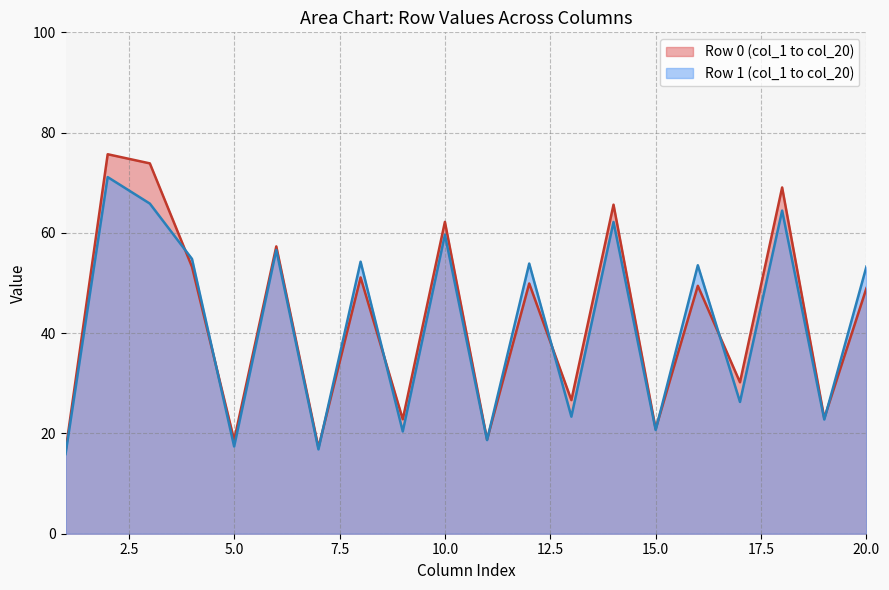

What is the value of the col_2 point at the 1st from the left?

75.7